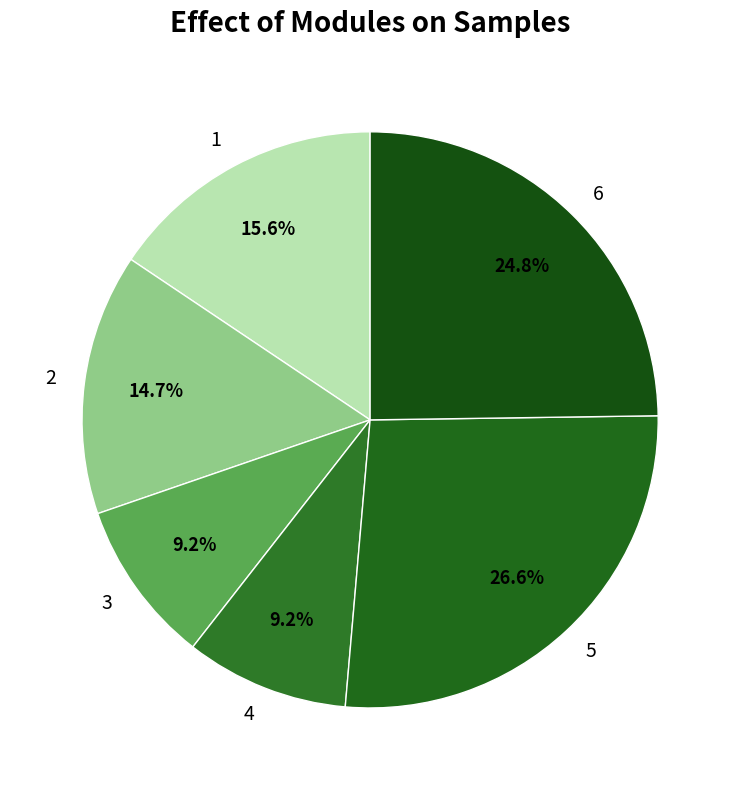

The 6 slice represents 25% of the pie. True or false?

True